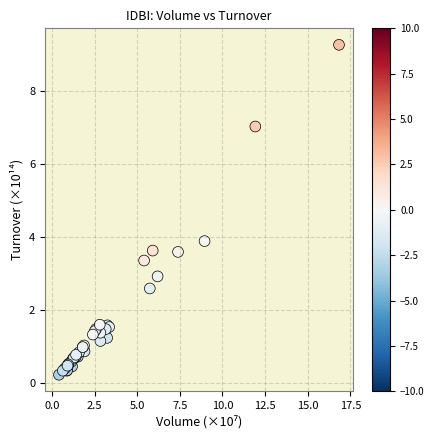

What Y value in the scatter plot is closest to 4?

3.9